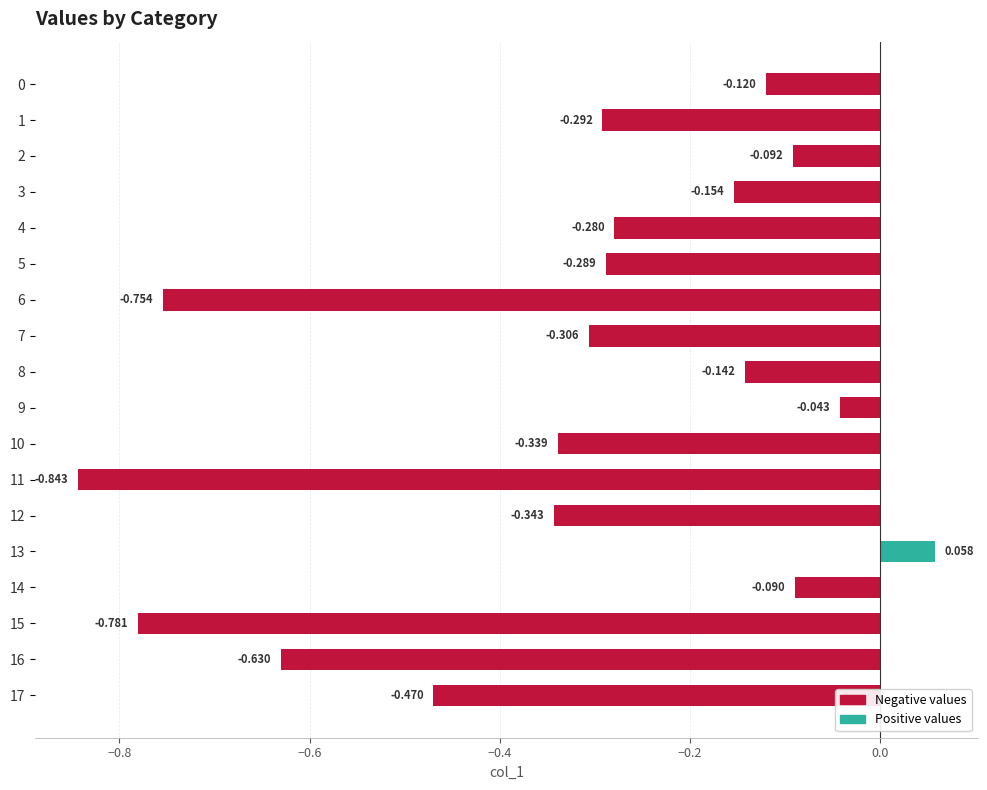

What is the maximum value shown in the chart?

0.1